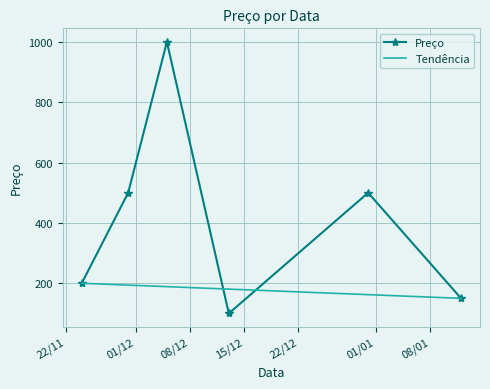

What is the change in value from 2023-12-05 to 2023-12-13?

-900